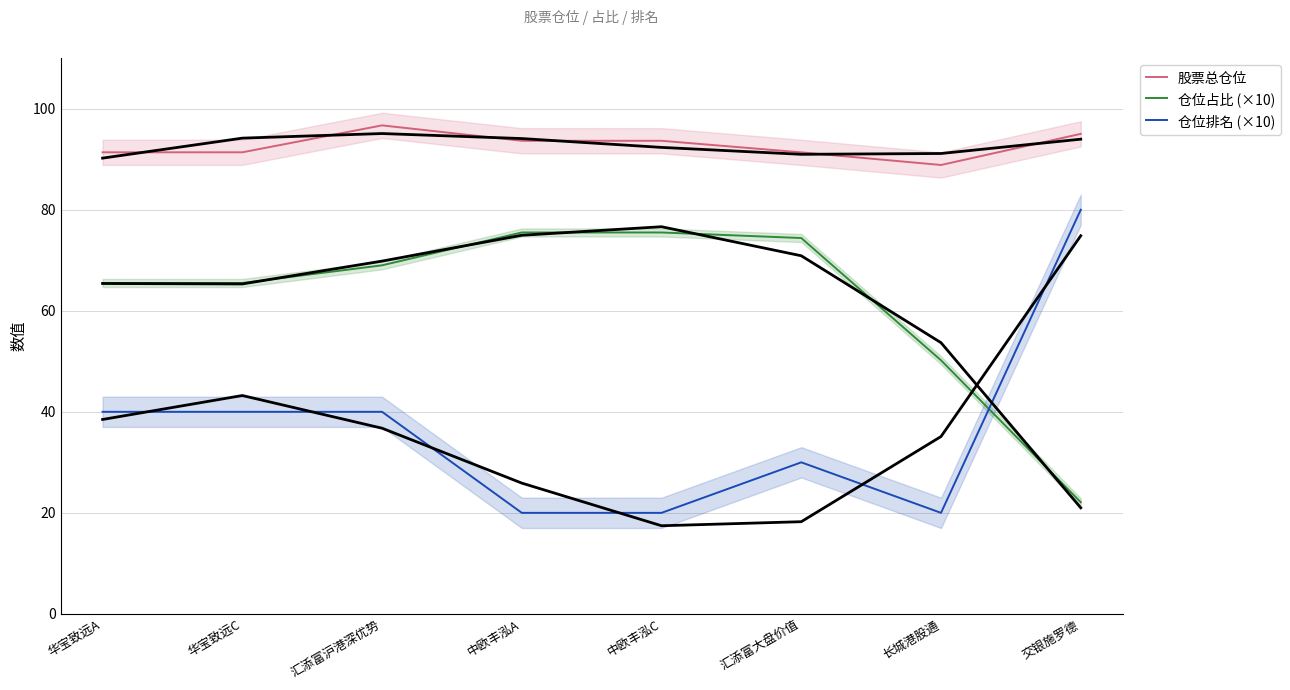

Read the 仓位排名 (×10) value at 华宝致远C.

40.0